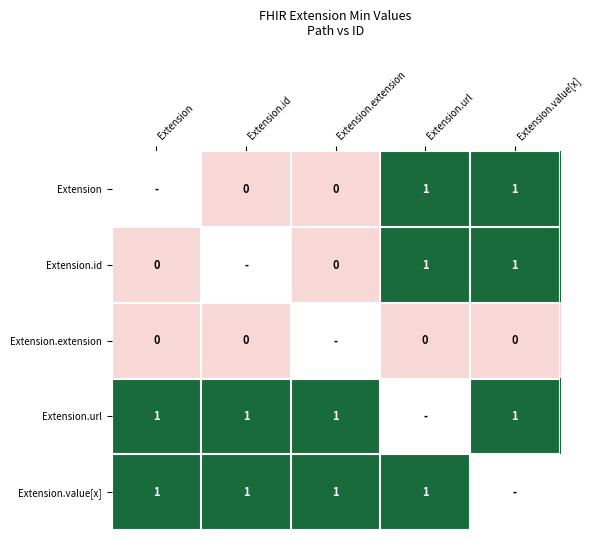

True or false: Extension.id has a value of 1 at Extension.url.

True